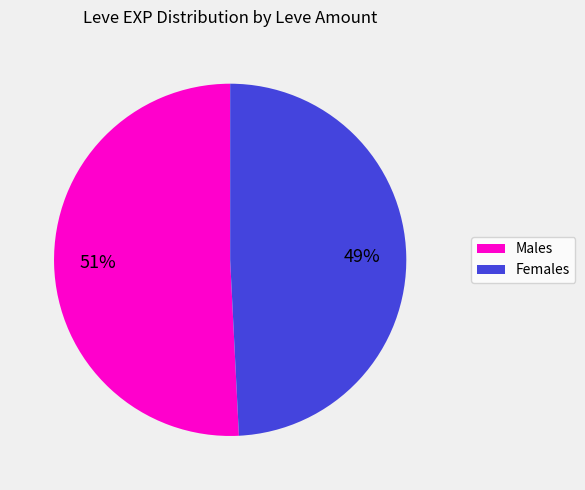

How many slices are in this pie chart?

2